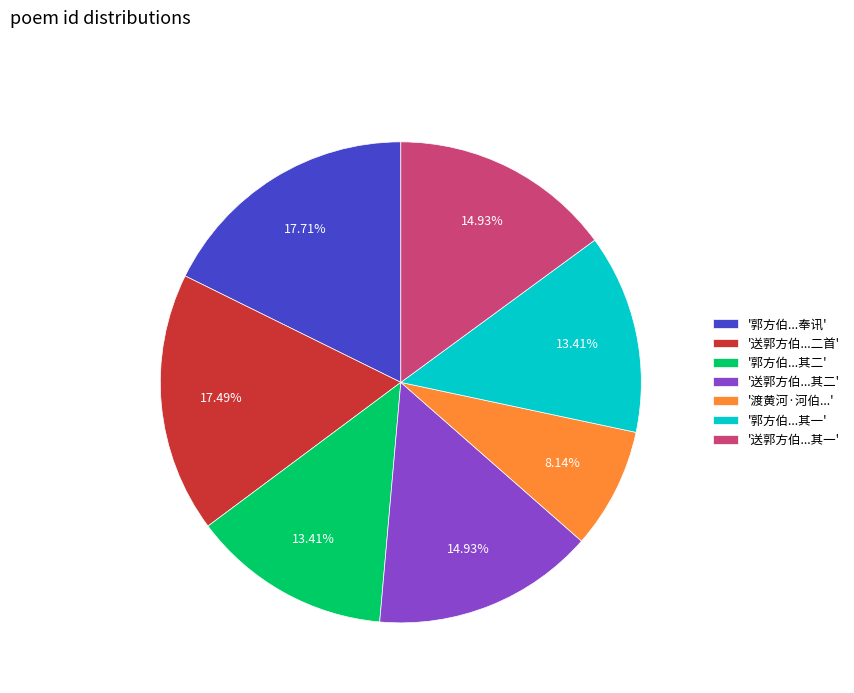

Which slice is the smallest?

'渡黄河·河伯...'